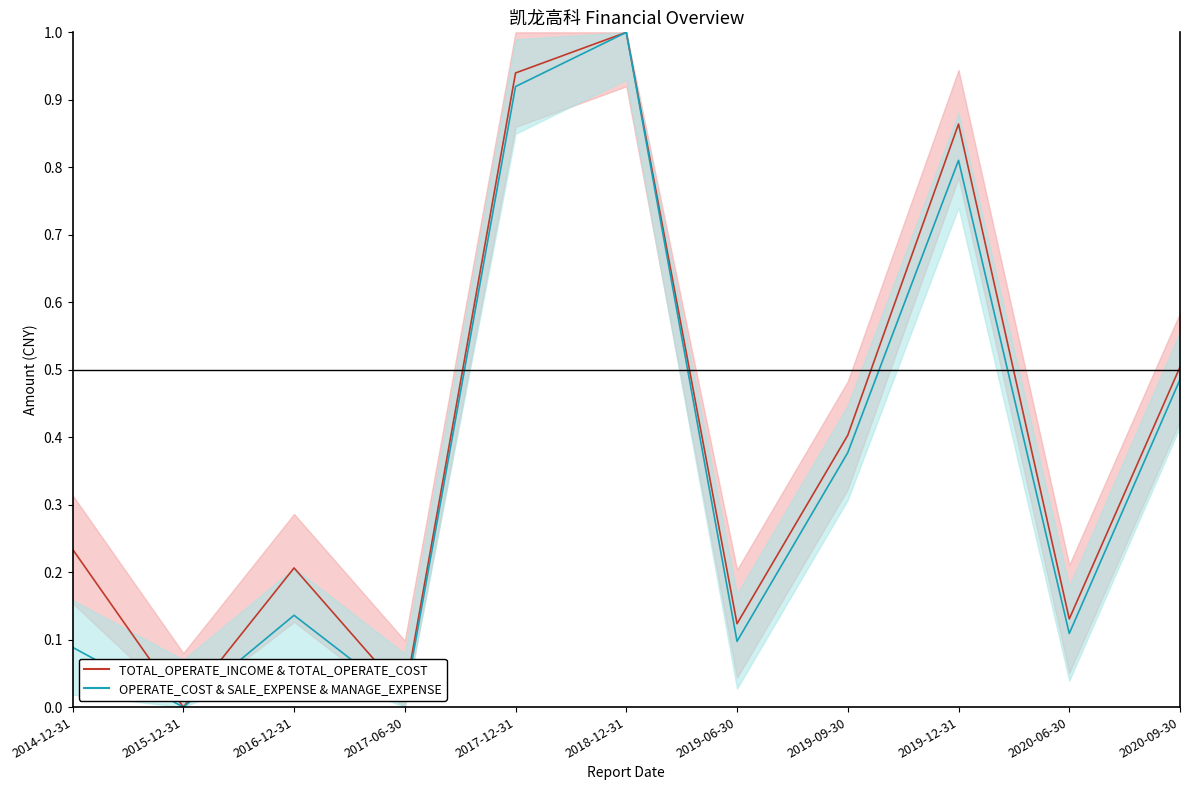

Reading left to right, extract all data points from this chart.

TOTAL_OPERATE_INCOME center: 0.2	0.0	0.2	0.0	0.9	1.0	0.1	0.4	0.9	0.1	0.5
OPERATE_COST center: 0.1	0.0	0.1	0.0	0.9	1.0	0.1	0.4	0.8	0.1	0.5